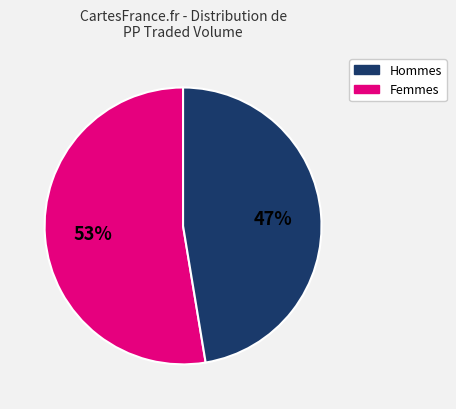

Is there any slice that represents more than half of the pie?

Yes